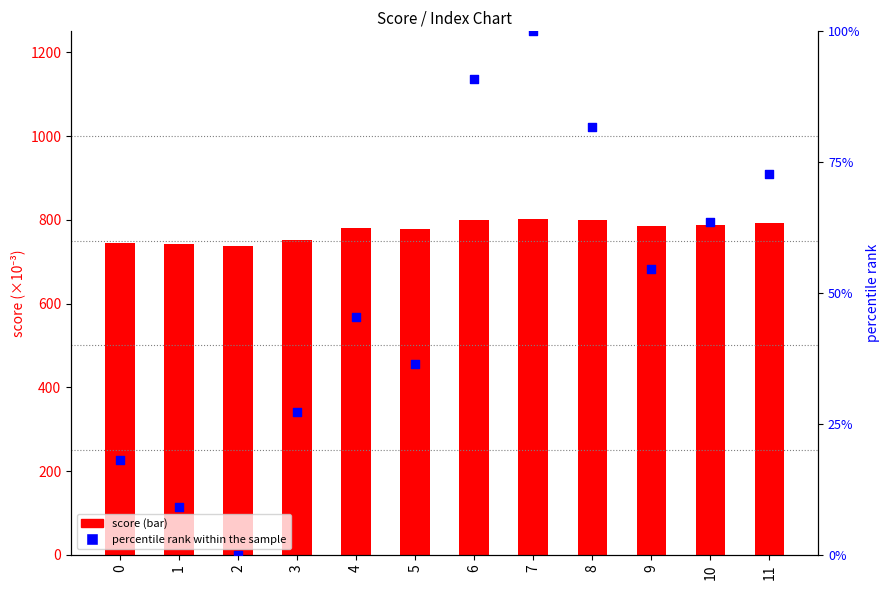

Which series has the largest total across all categories?

score